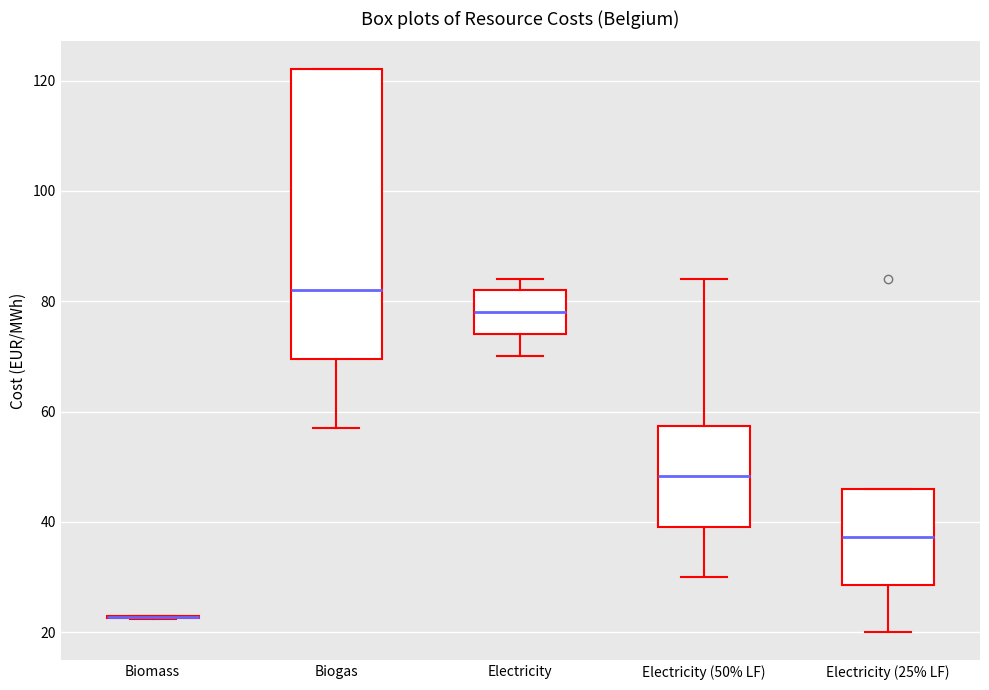

Where is the lower edge of the box for Electricity (25% LF) on the y-axis? The values are not printed on the chart, so give them approximately, as read against the axis.

28